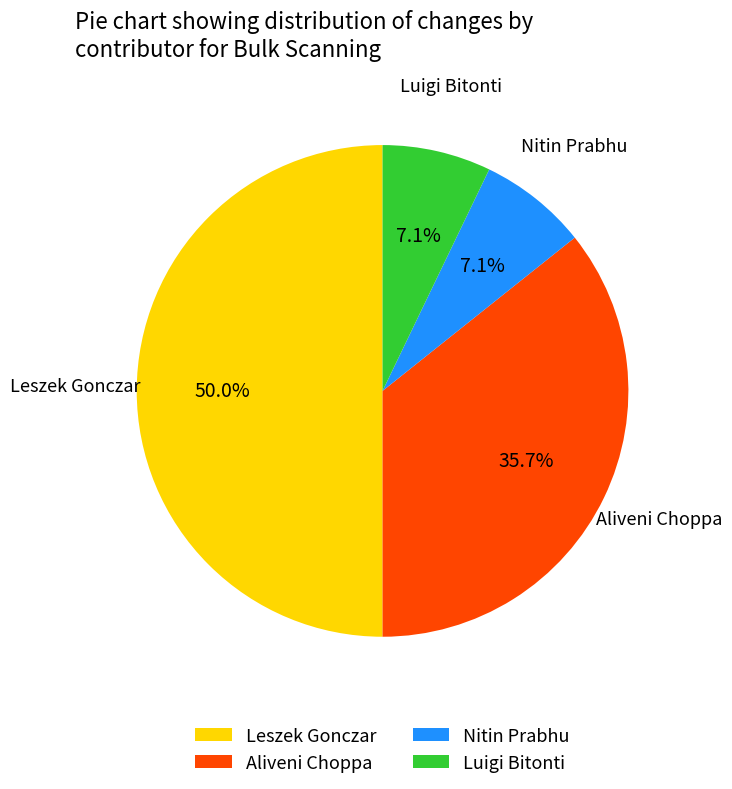

Between Aliveni Choppa and Luigi Bitonti, which is larger?

Aliveni Choppa